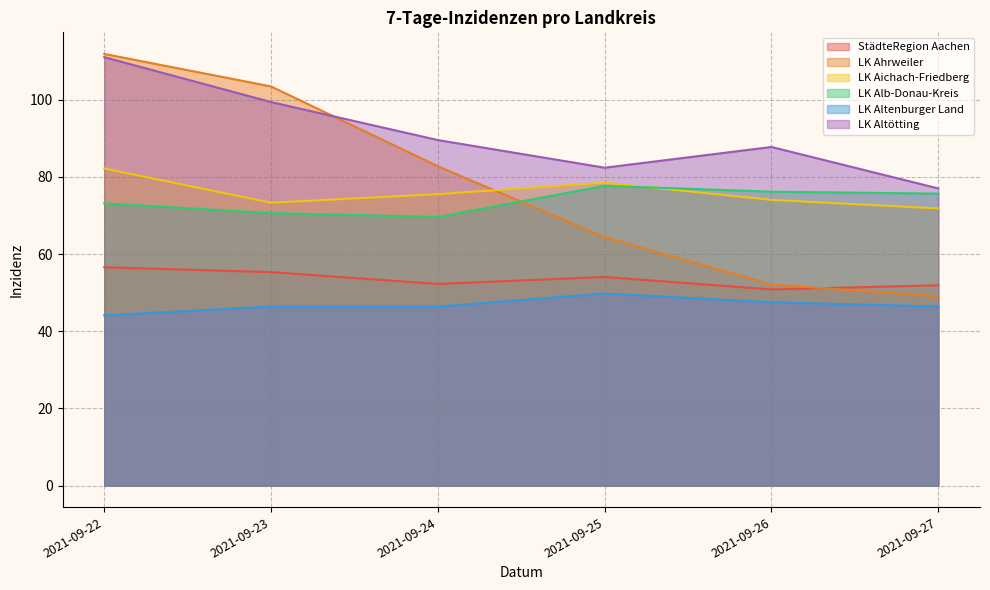

Count the number of categories in the chart.

6